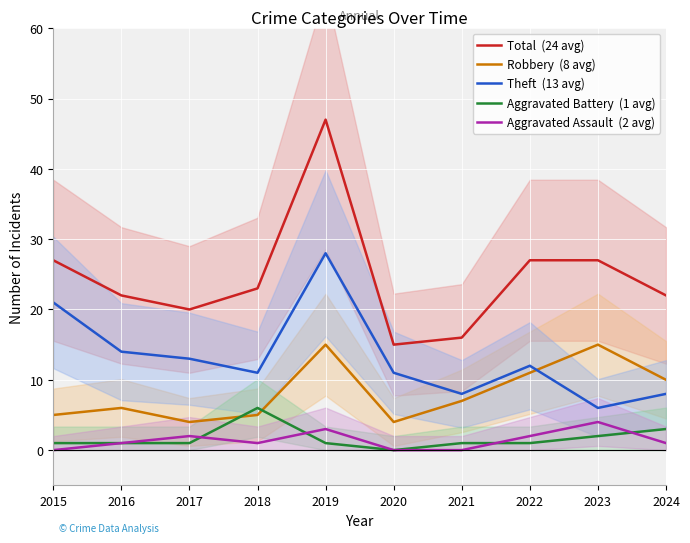

What are all the series names shown in the legend?

Total  (24 avg), Robbery  (8 avg), Theft  (13 avg), Aggravated Battery  (1 avg), Aggravated Assault  (2 avg)